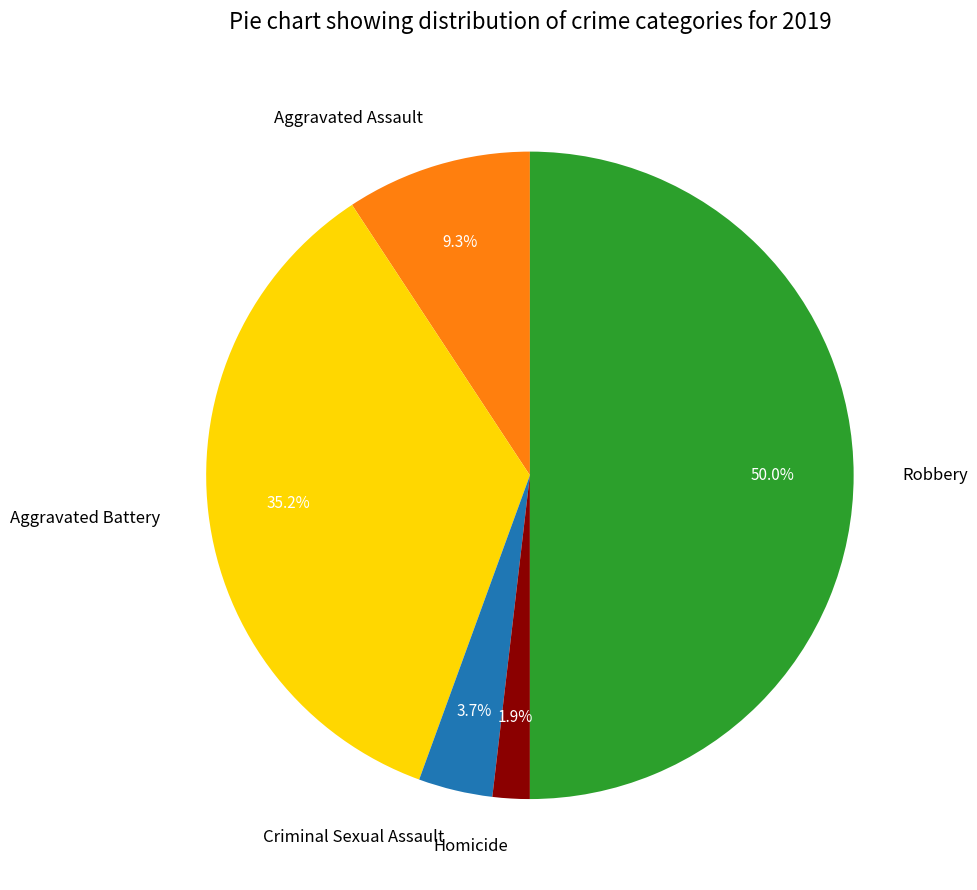

To the nearest percent, what percentage of the pie is Homicide?

2%